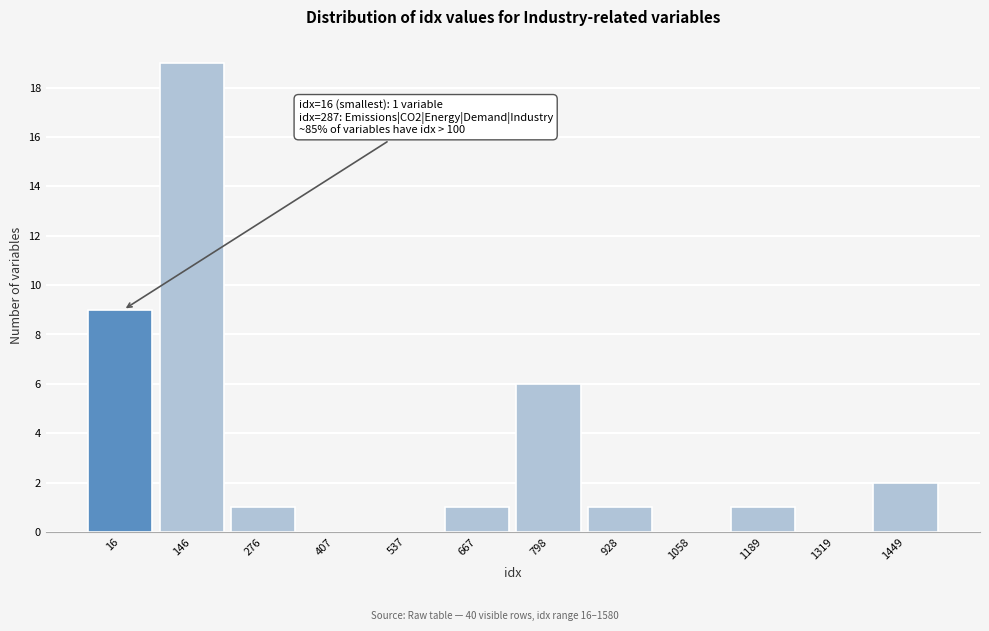

Reading right to left, what are all the values shown in this chart?

1449=2	1319=0	1189=1	1058=0	928=1	798=6	667=1	537=0	407=0	276=1	146=19	16=9